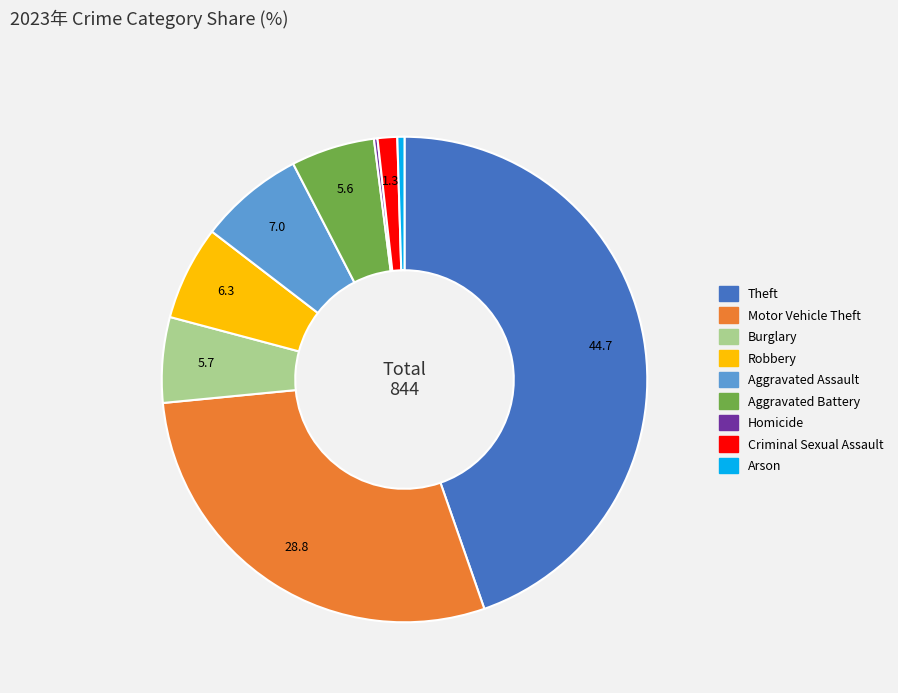

Is it true that Criminal Sexual Assault is 1% of the pie?

True